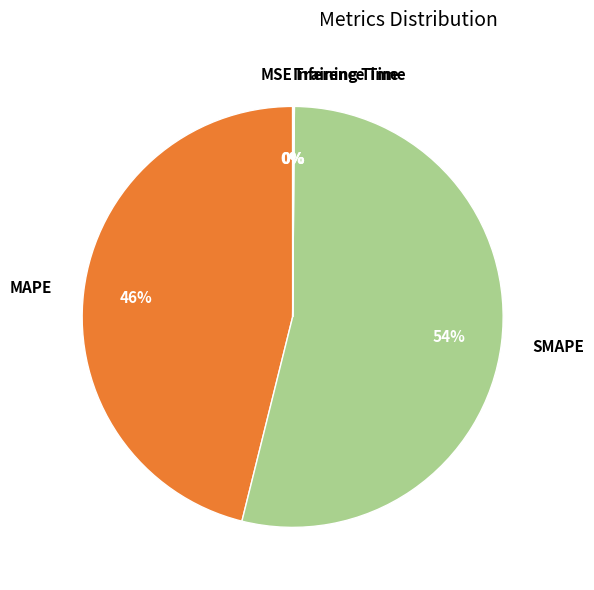

Which category accounts for the majority?

SMAPE